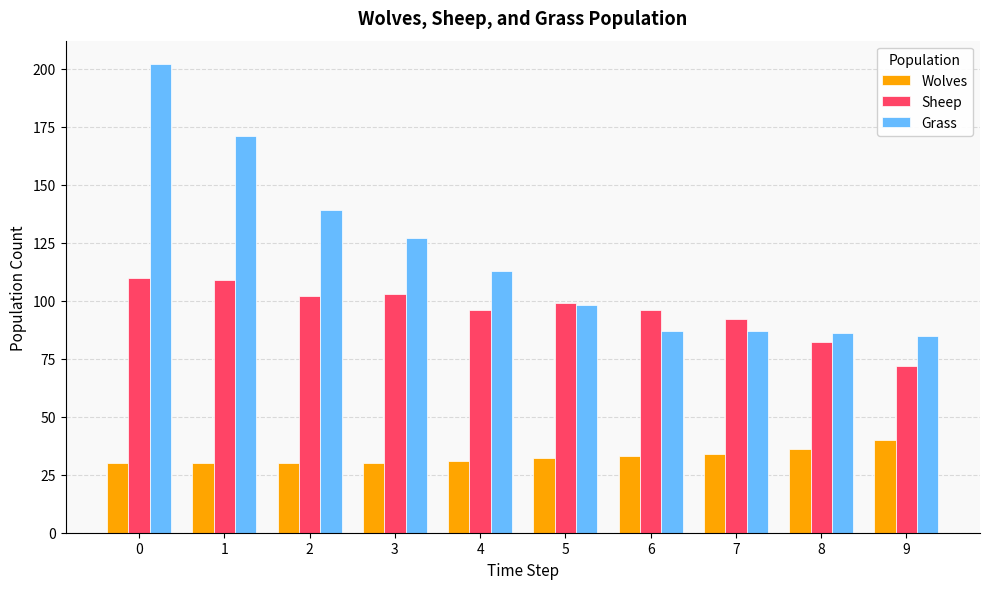

What is the difference between the maximum and minimum values in the Wolves series?

10